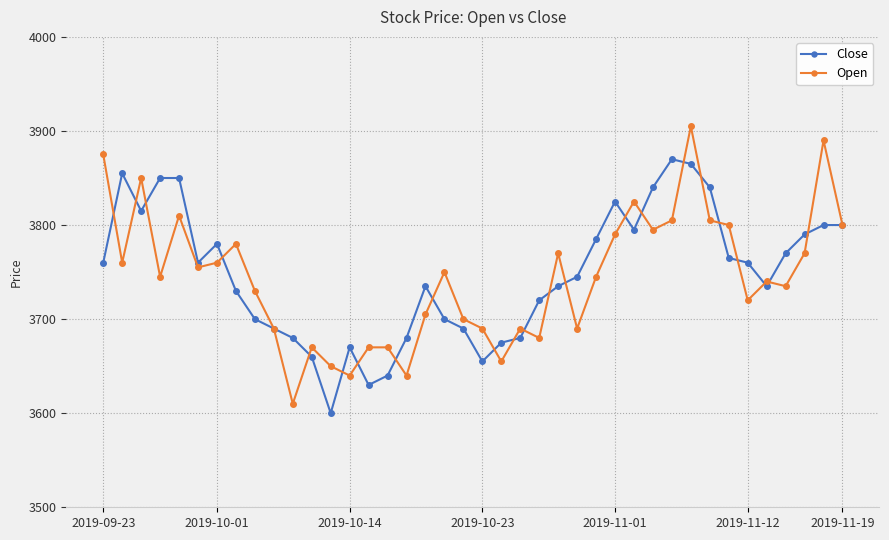

What is the minimum value shown in the chart?

3600